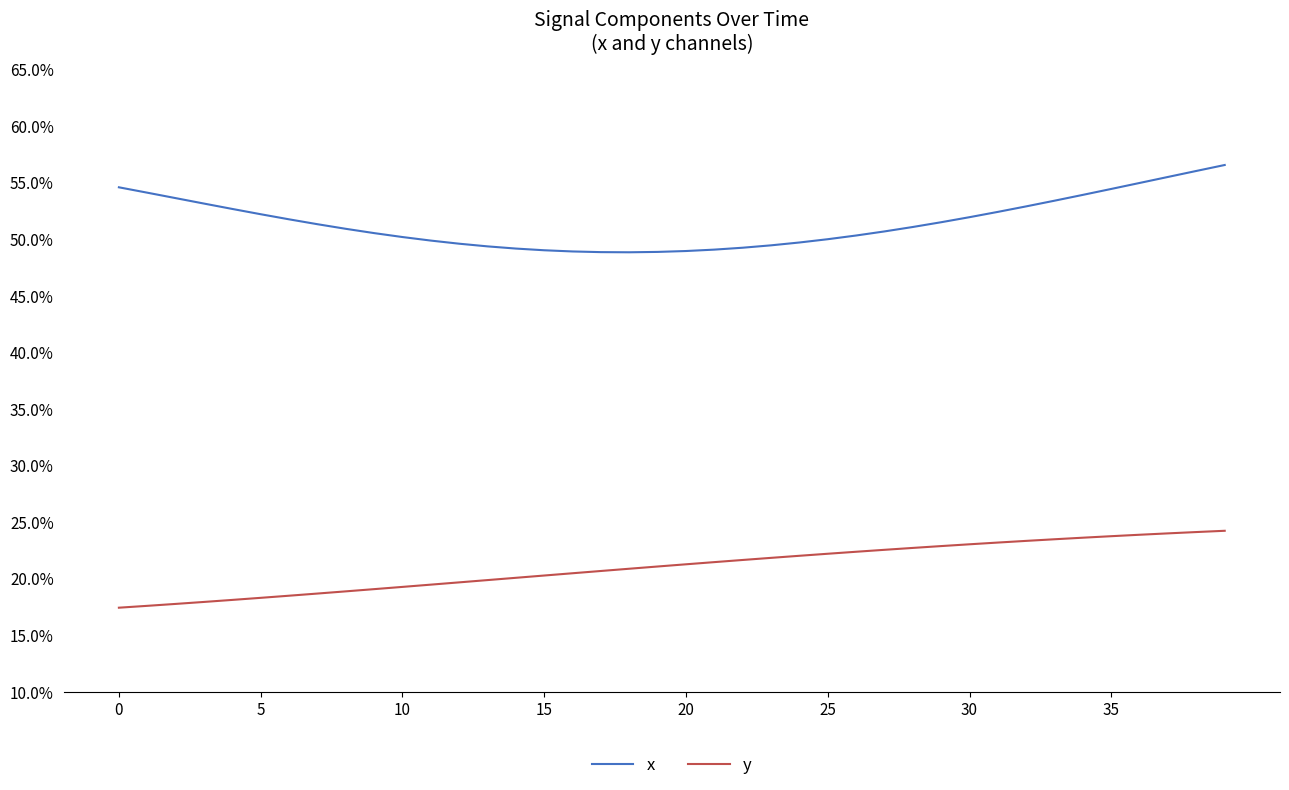

Is this an area chart (filled region under the line)?

No